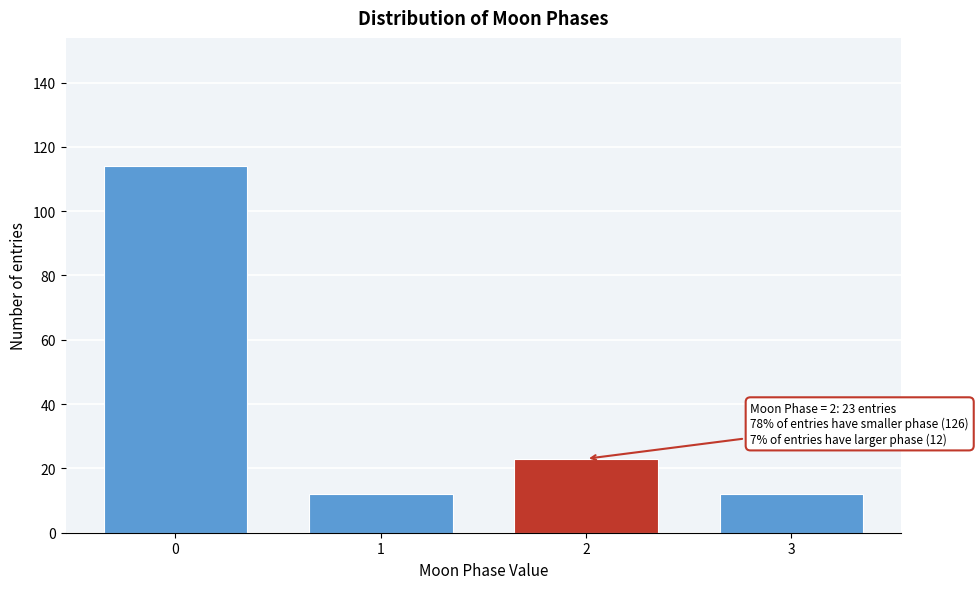

Reading right to left, list all the values displayed in this chart.

12	23	12	114